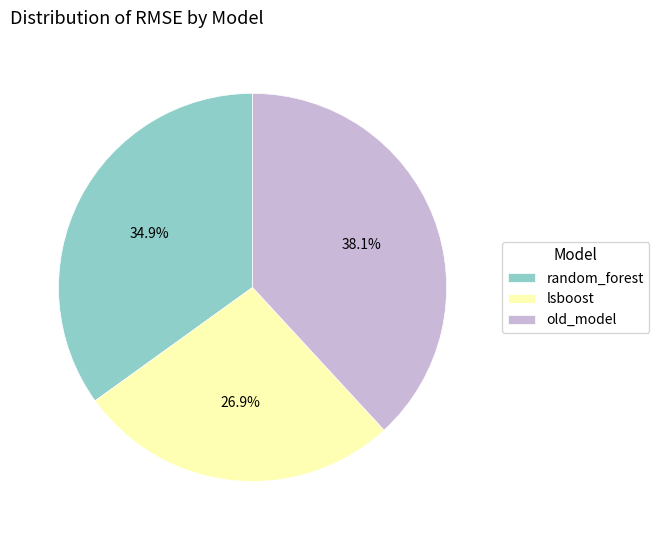

How many slices are in this pie chart?

3